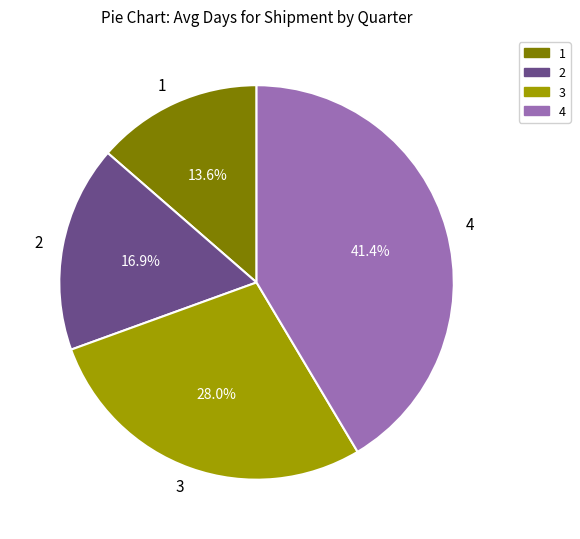

What is the total percentage of 4 and 2?

58.4%